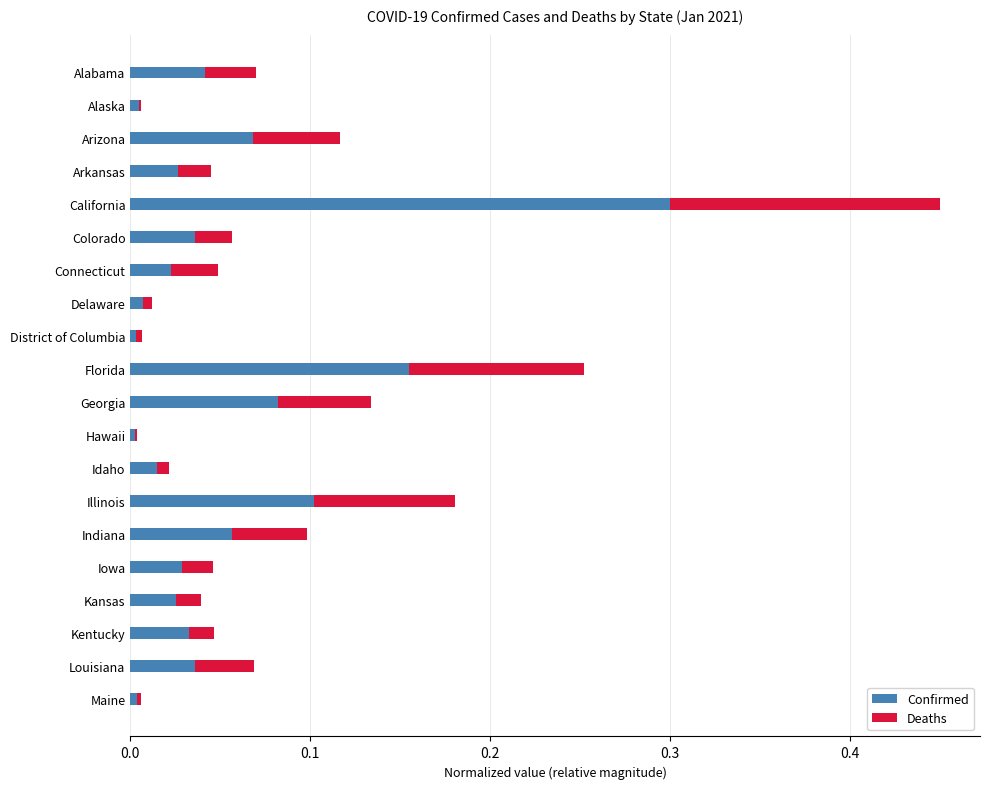

The value of Confirmed at Arkansas is 0.0. True or false?

True